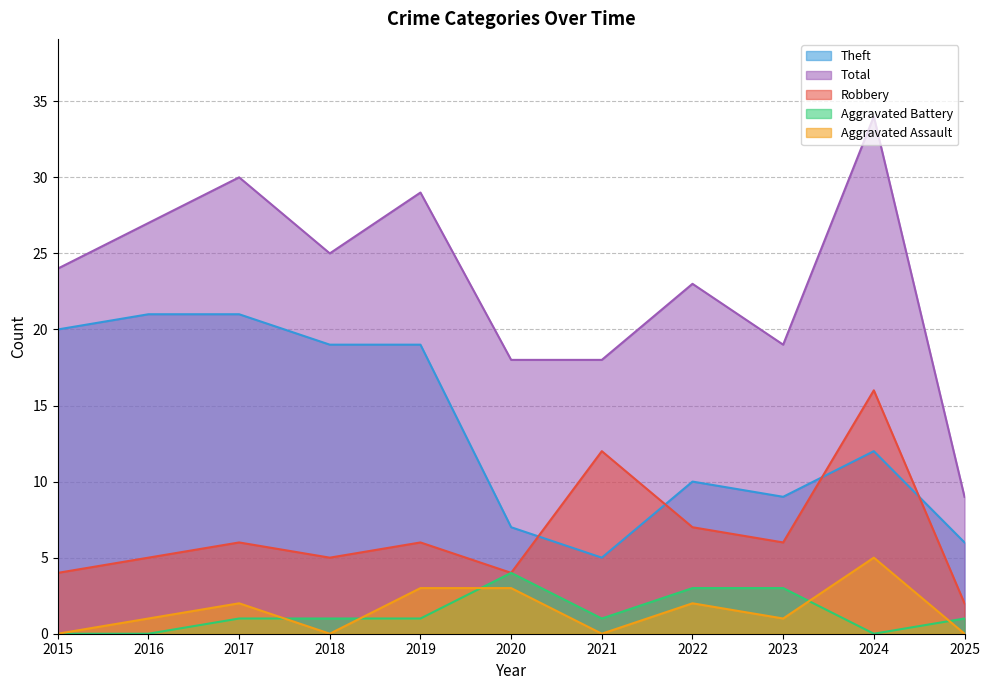

Where is the first local minimum for Theft?

2021